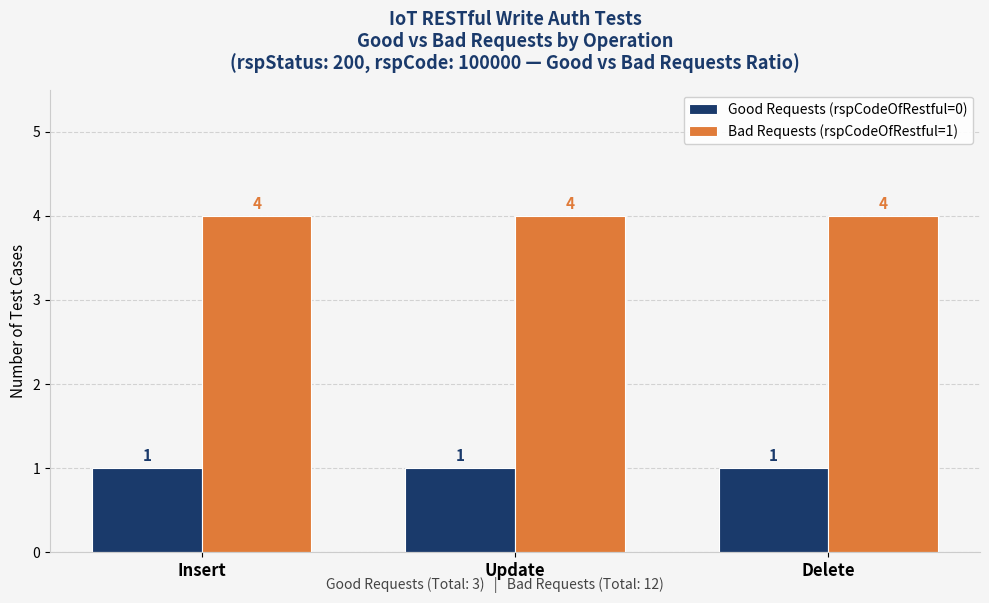

What is the greatest value displayed?

4